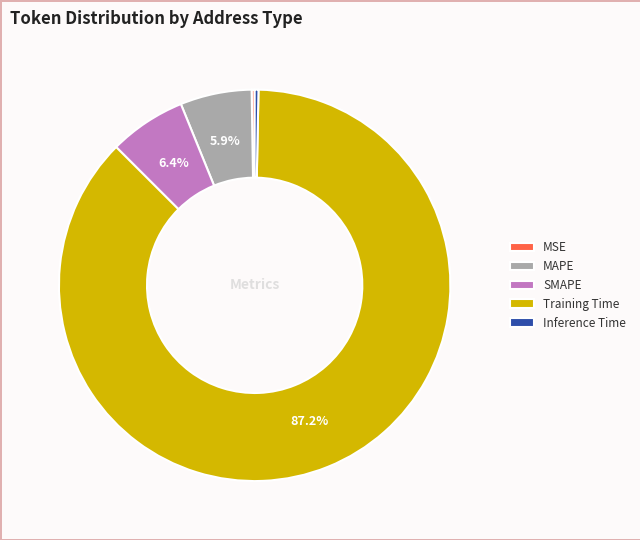

Is it true that MAPE is 6% of the pie?

True